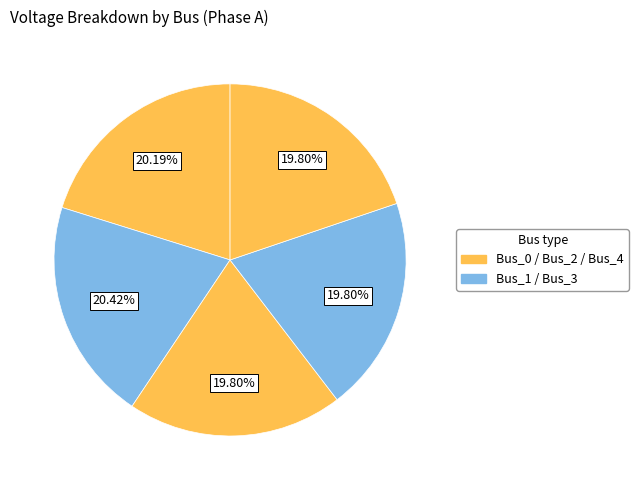

Rank the categories by value from highest to lowest.

Bus_1, Bus_0, Bus_2, Bus_3, Bus_4